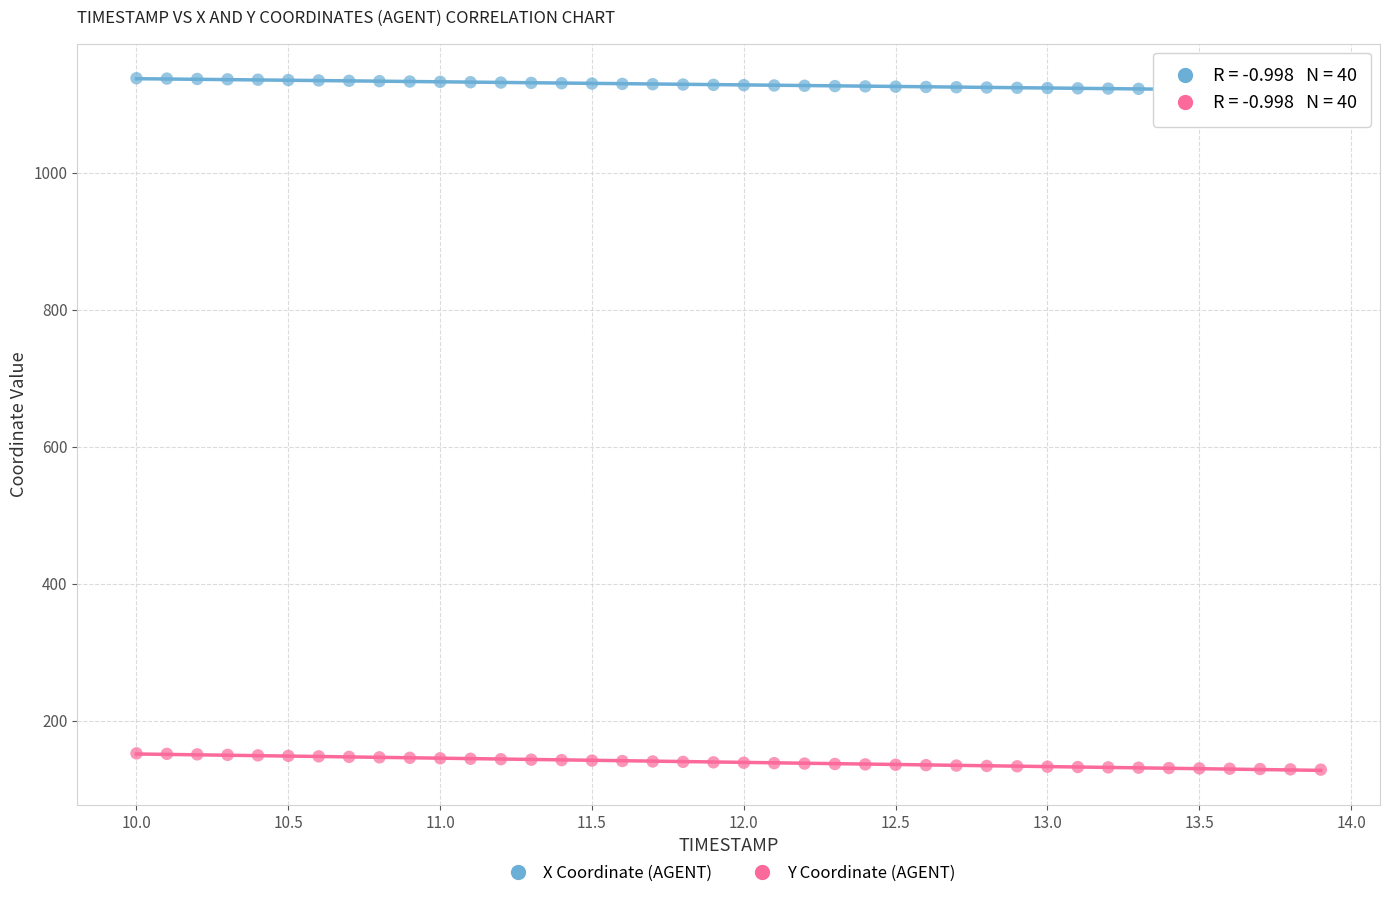

Which series reaches the minimum Y coordinate?

Y Coordinate (AGENT)